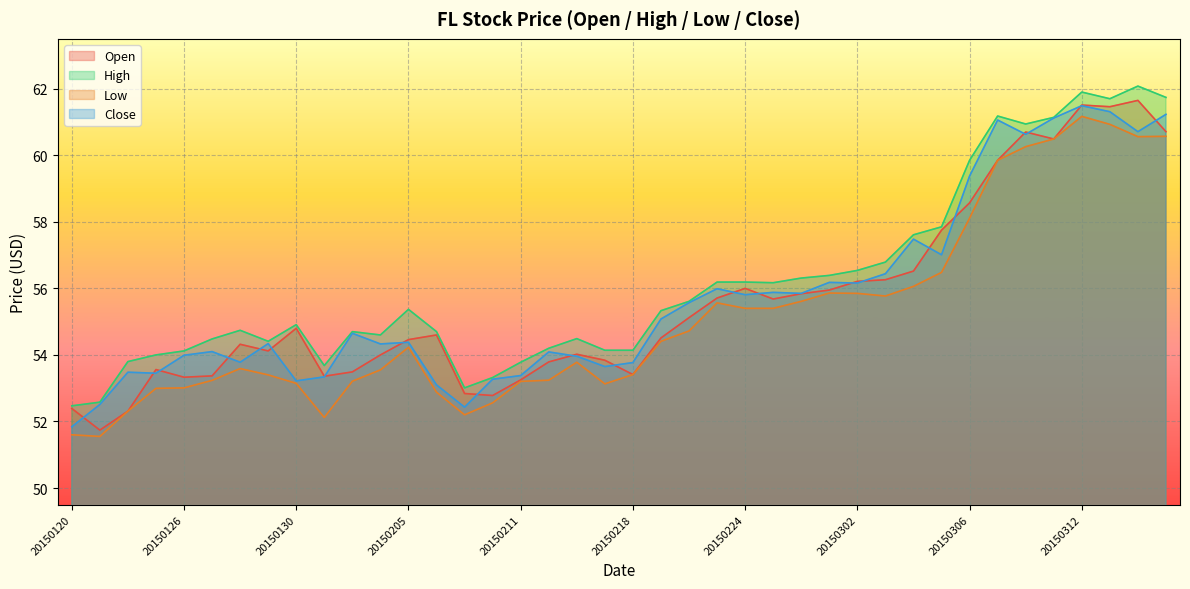

Rank the series by their maximum value, from highest to lowest.

High, Open, Close, Low